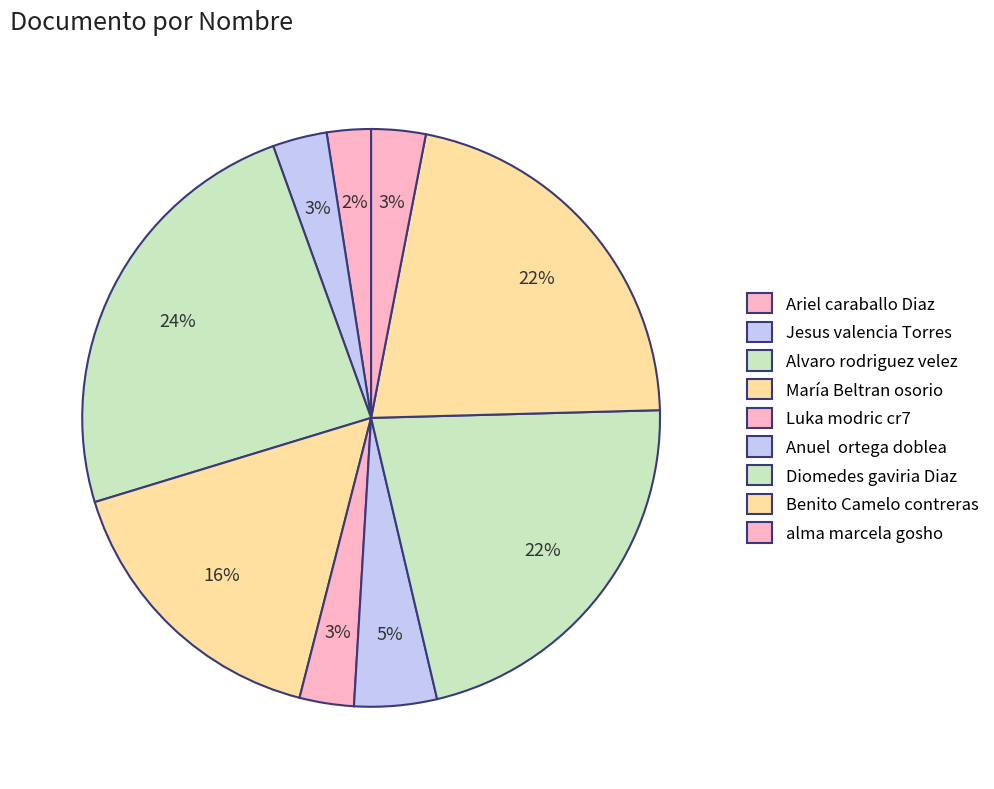

How many slices are in this pie chart?

9